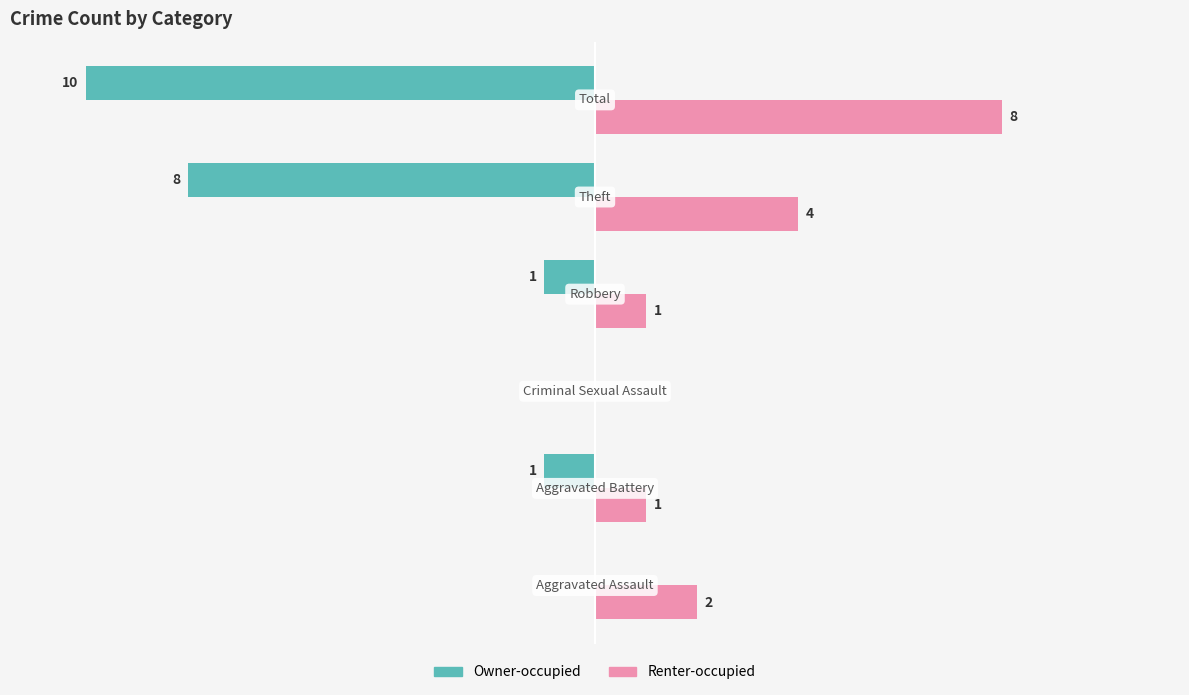

Which series has the largest total across all categories?

Renter-occupied